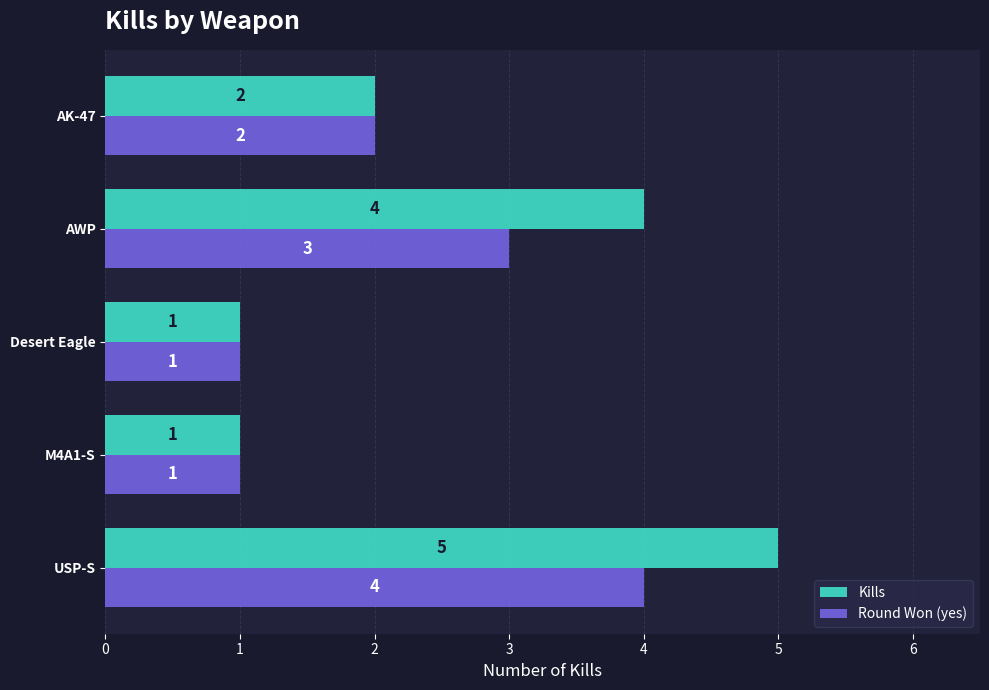

What is the difference between the second highest and second lowest values in the Round Won (yes) series?

2